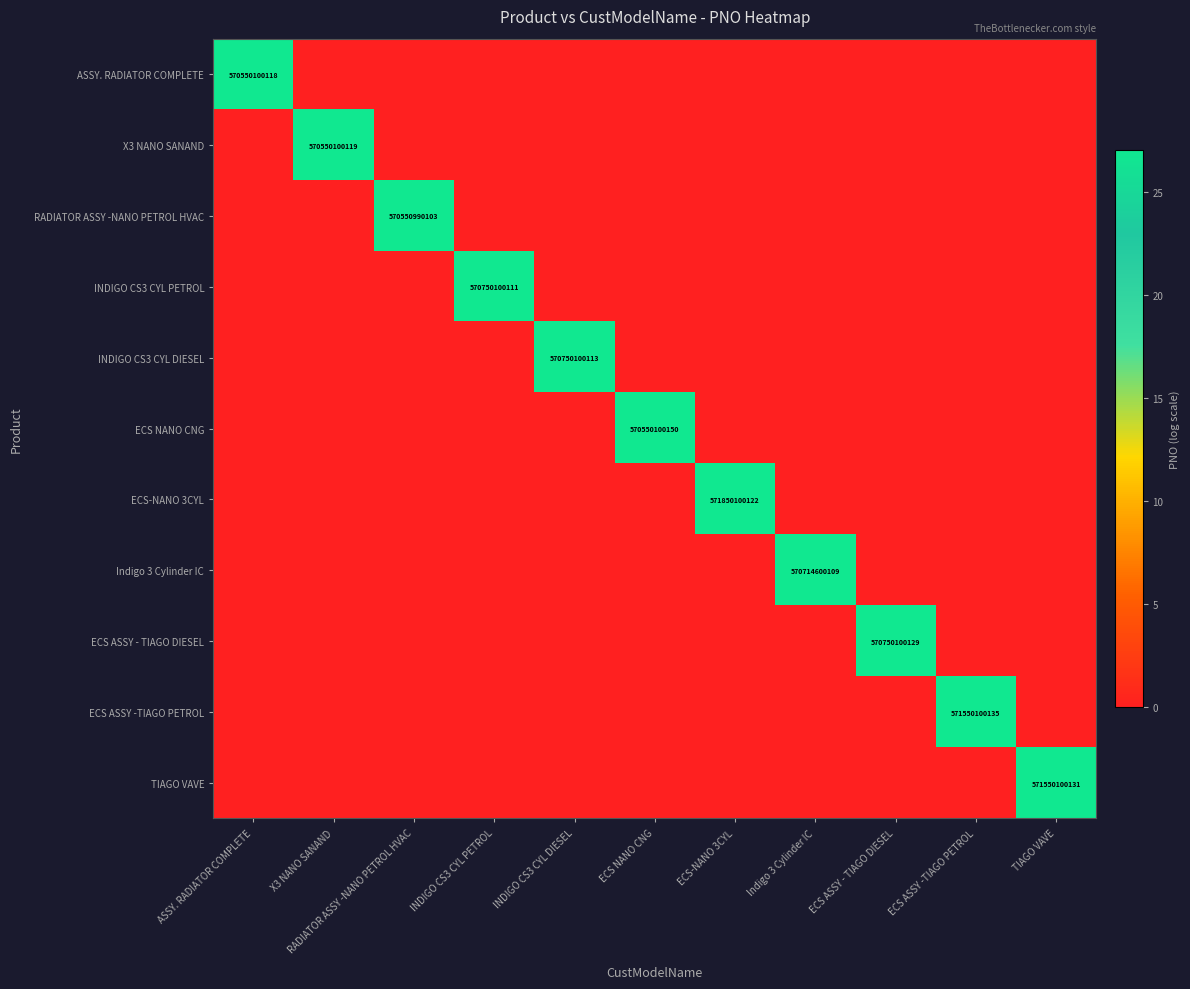

Which series changed the most between ASSY. RADIATOR COMPLETE and ECS ASSY - TIAGO DIESEL?

ECS ASSY - TIAGO DIESEL